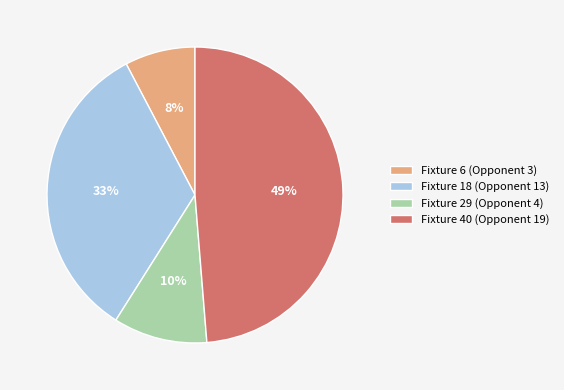

Between Fixture 18 (Opponent 13) and Fixture 40 (Opponent 19), which is larger?

Fixture 40 (Opponent 19)